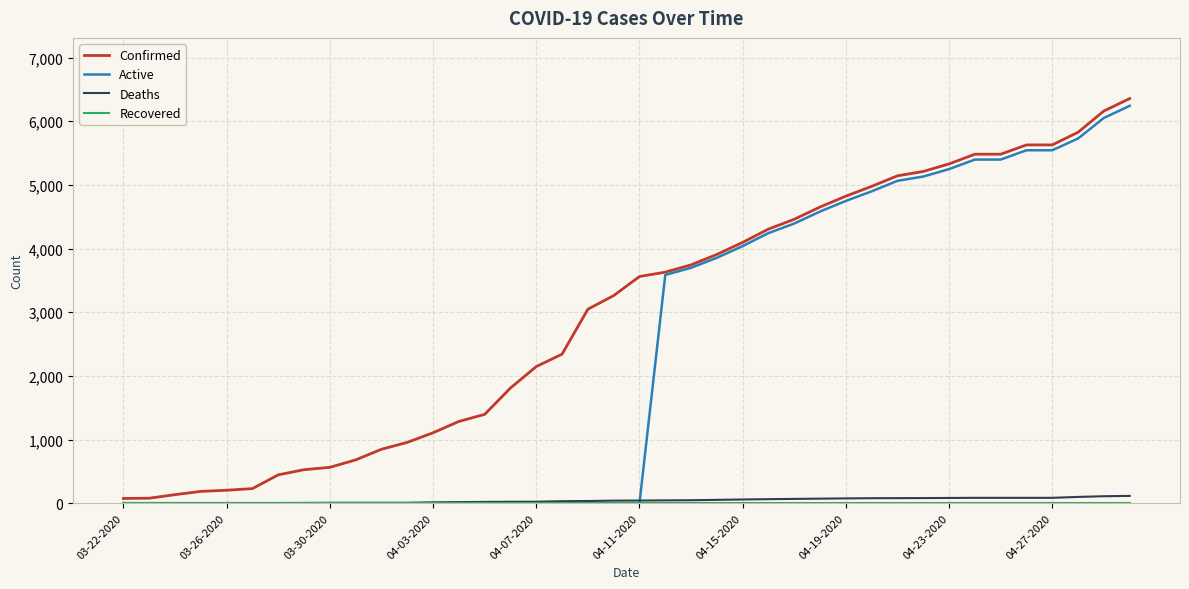

Which series has the largest total across all categories?

Confirmed